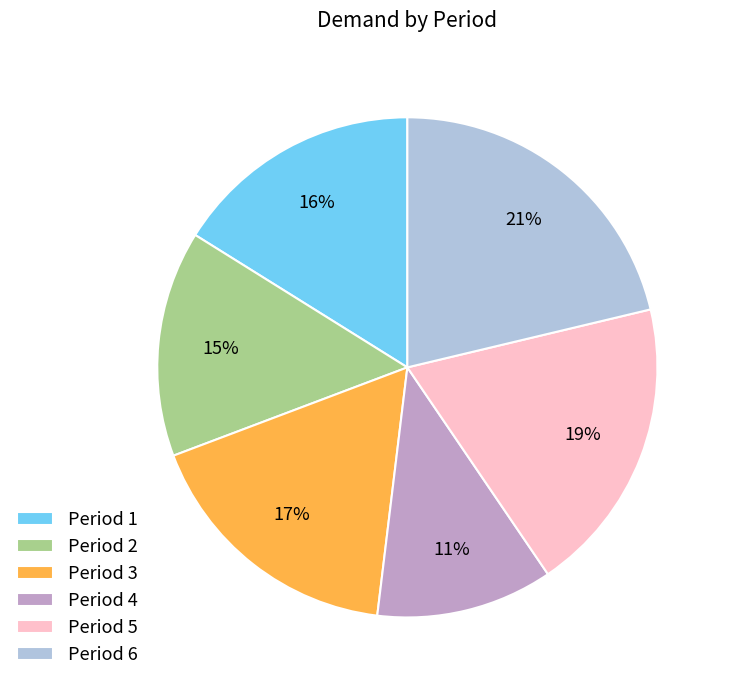

To the nearest percent, what is the difference between the Period 2 and Period 1 slice percentages?

1%